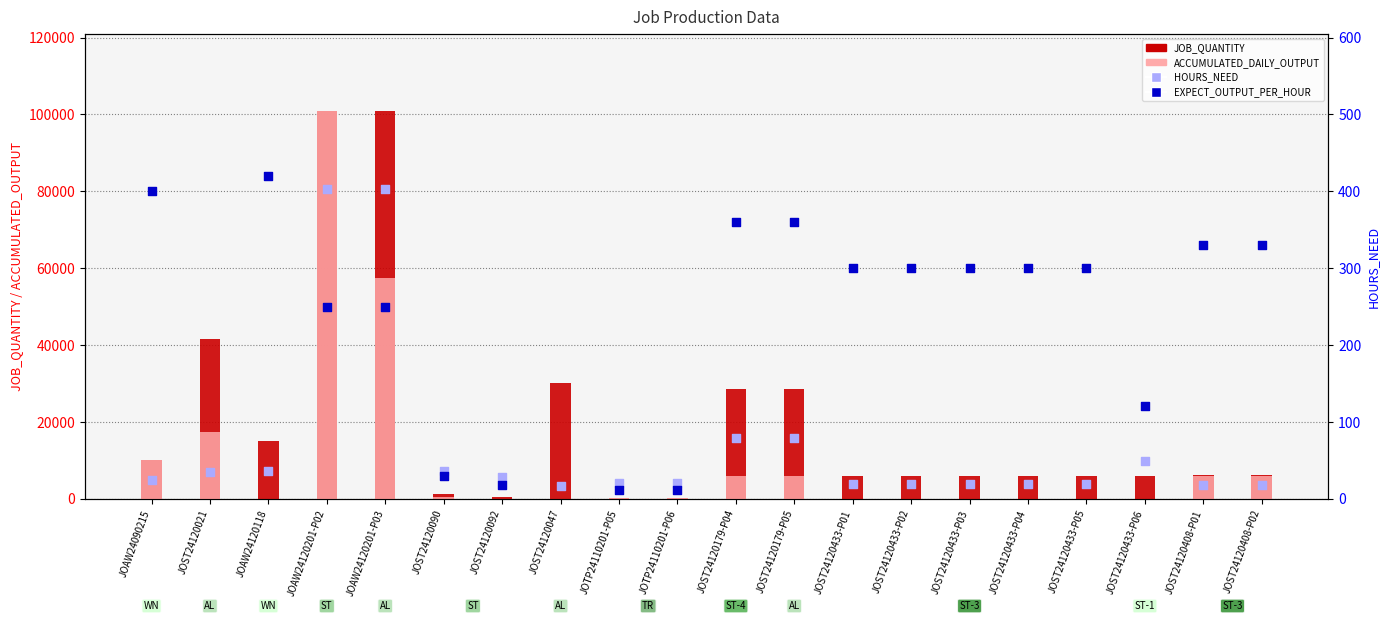

At how many categories does at least one series exceed 15258?

6